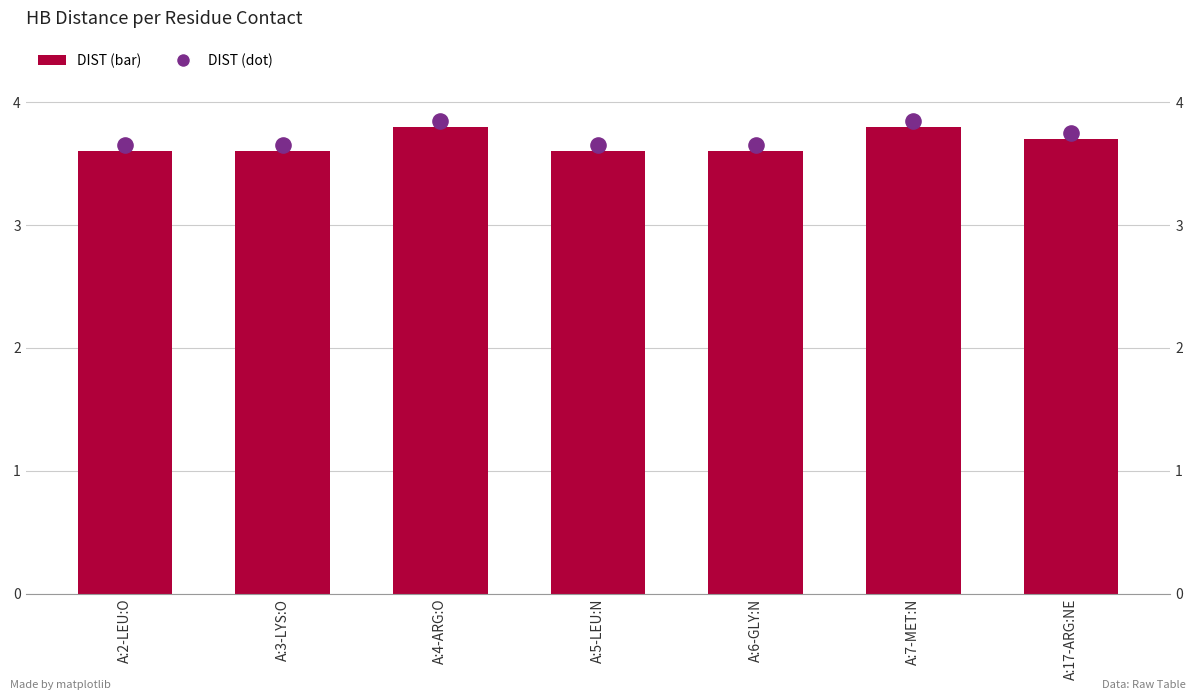

Which series reaches the maximum Y coordinate?

DIST (dot)